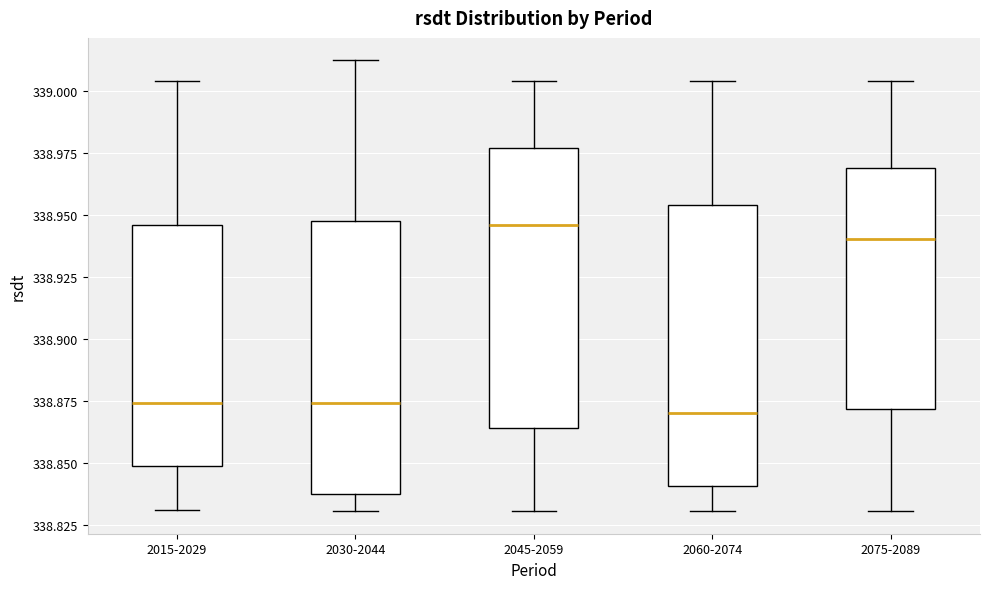

Reading left to right, read every box against the y-axis: the position of its median line, the range the box covers, and the ends of its whiskers. The values are not printed on the chart, so give them approximately, as read against the axis.

2015-2029: median 338.875, box 338.850 to 338.945, whiskers 338.830 to 339.005
2030-2044: median 338.875, box 338.840 to 338.945, whiskers 338.830 to 339.010
2045-2059: median 338.945, box 338.865 to 338.975, whiskers 338.830 to 339.005
2060-2074: median 338.870, box 338.840 to 338.955, whiskers 338.830 to 339.005
2075-2089: median 338.940, box 338.870 to 338.970, whiskers 338.830 to 339.005